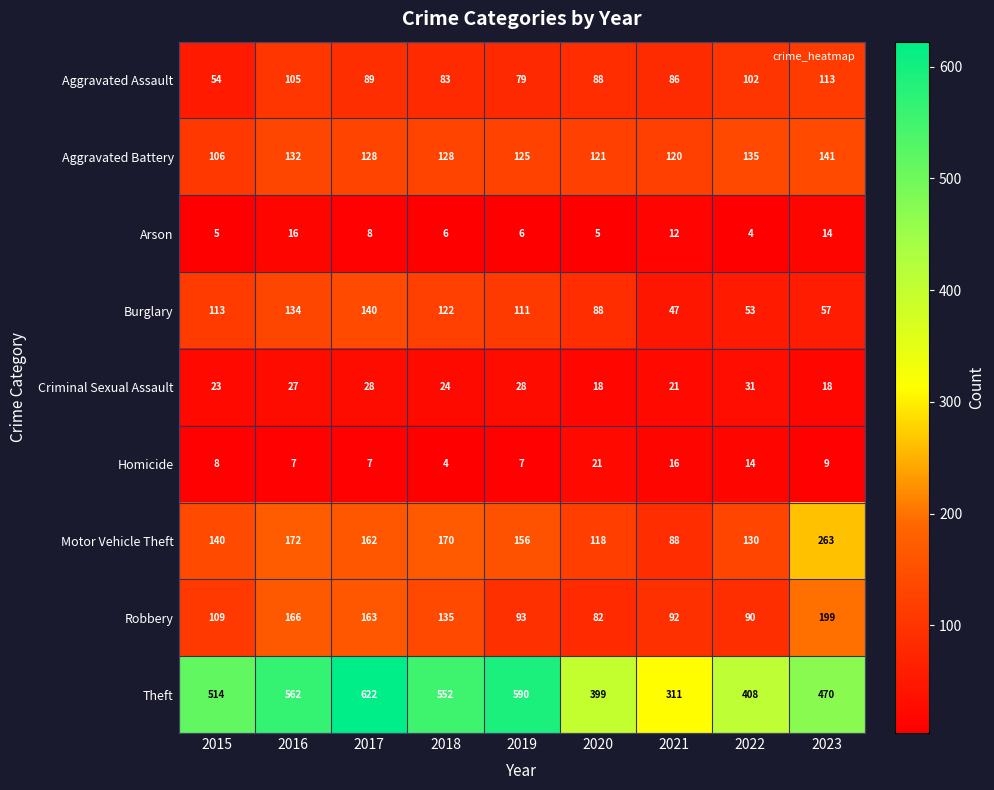

How many series are shown in this chart?

9